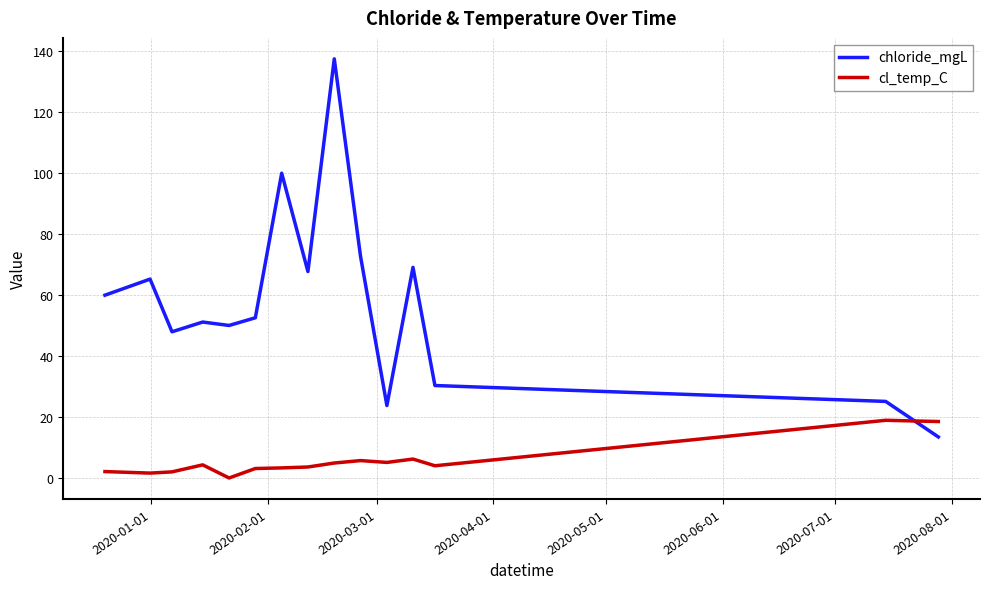

How many times do cl_temp_C and chloride_mgL cross each other?

1